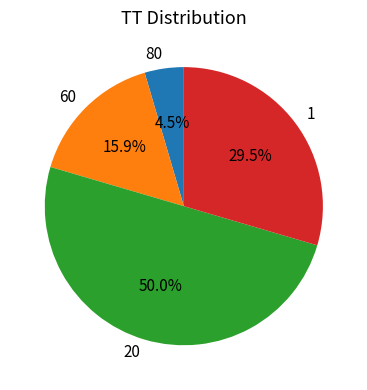

How many segments does this pie chart have?

4